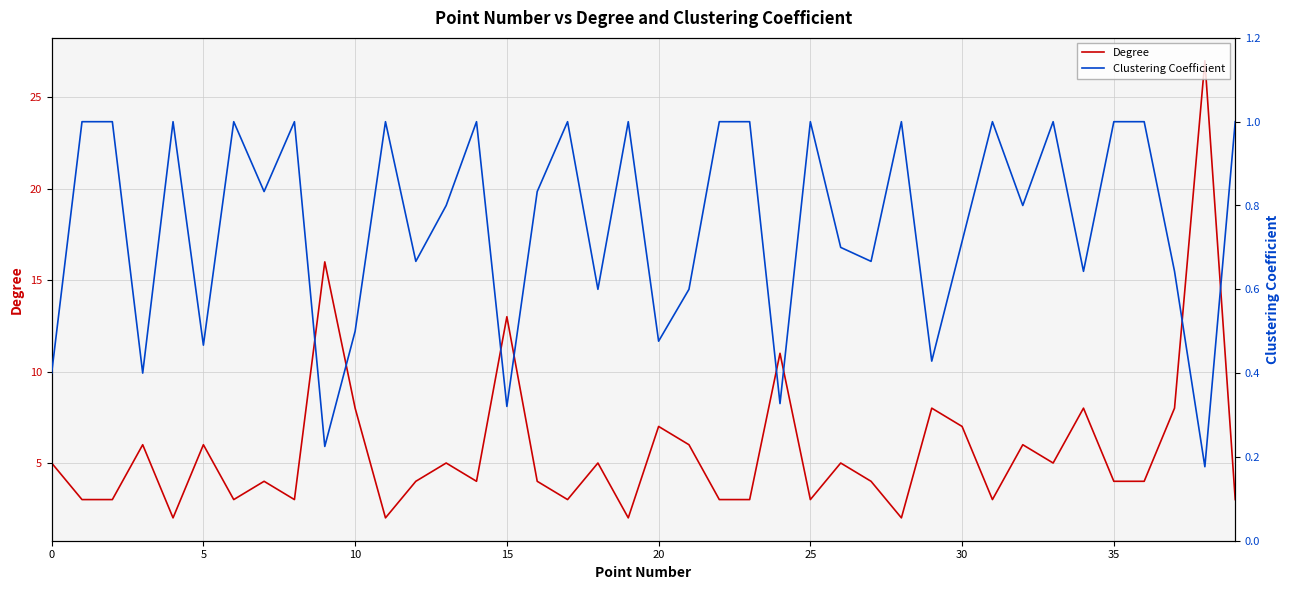

True or false: Degree and Clustering Coefficient cross at least once.

False